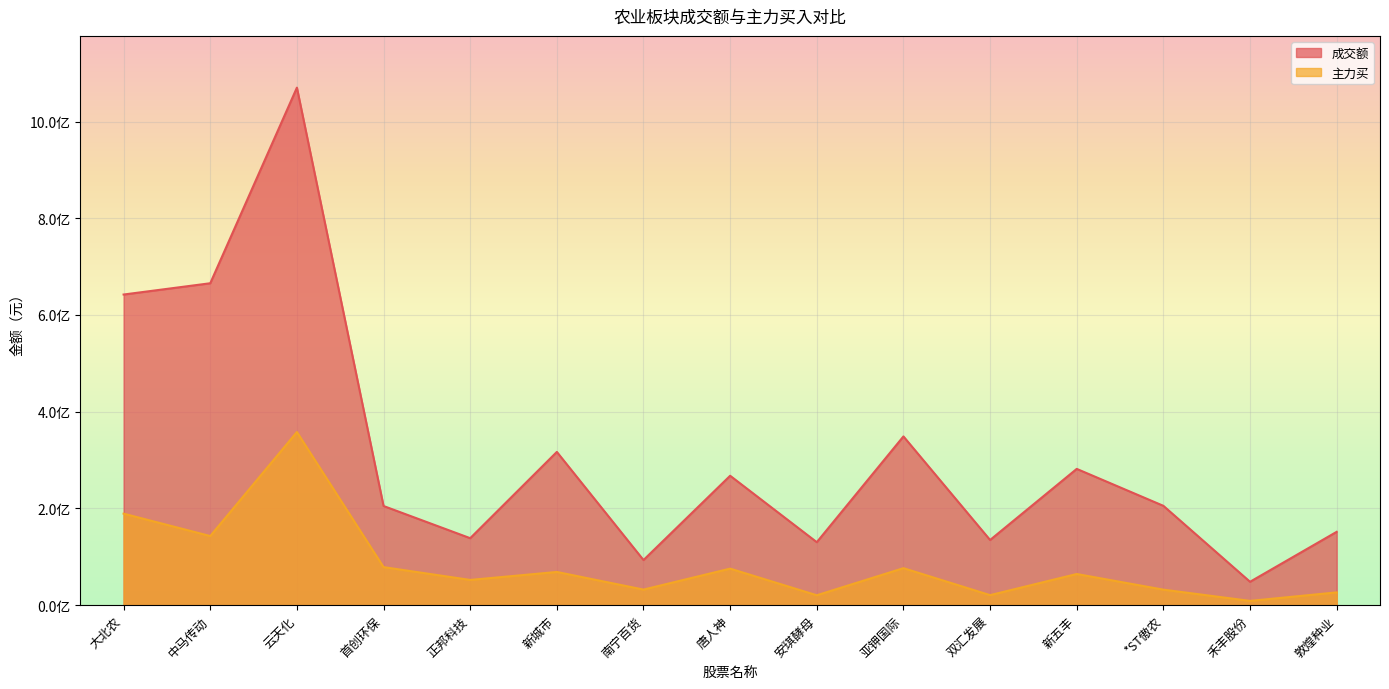

How many values in the 成交额 series are below 205410258?

7